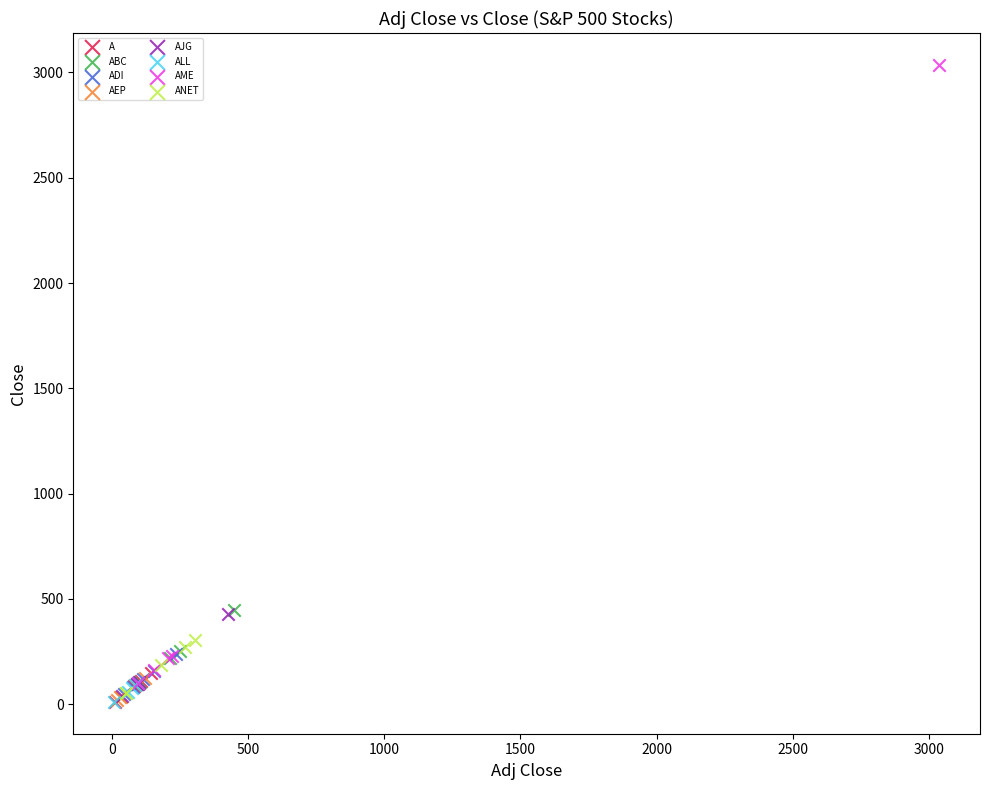

Which series contains the highest Y value?

AME